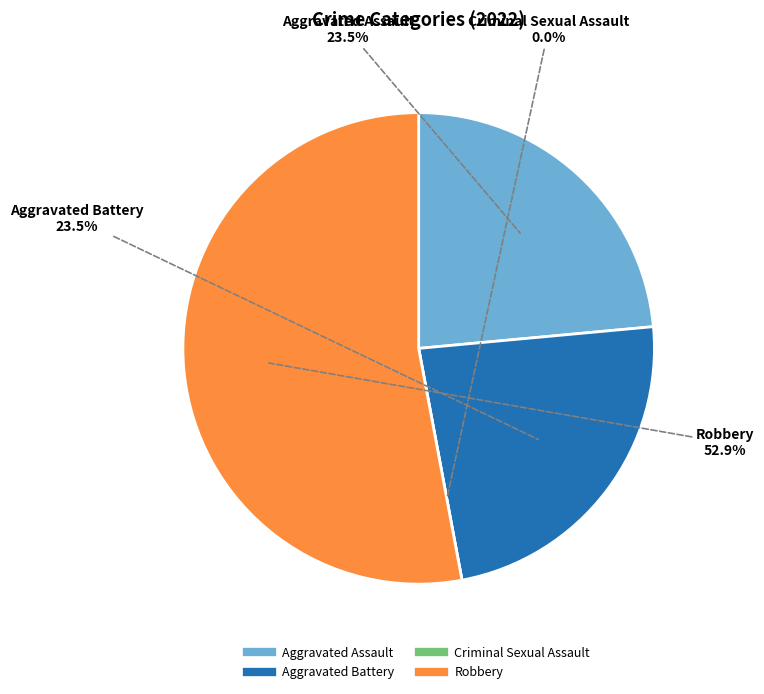

To the nearest percent, what percentage of the pie is Aggravated Assault?

24%